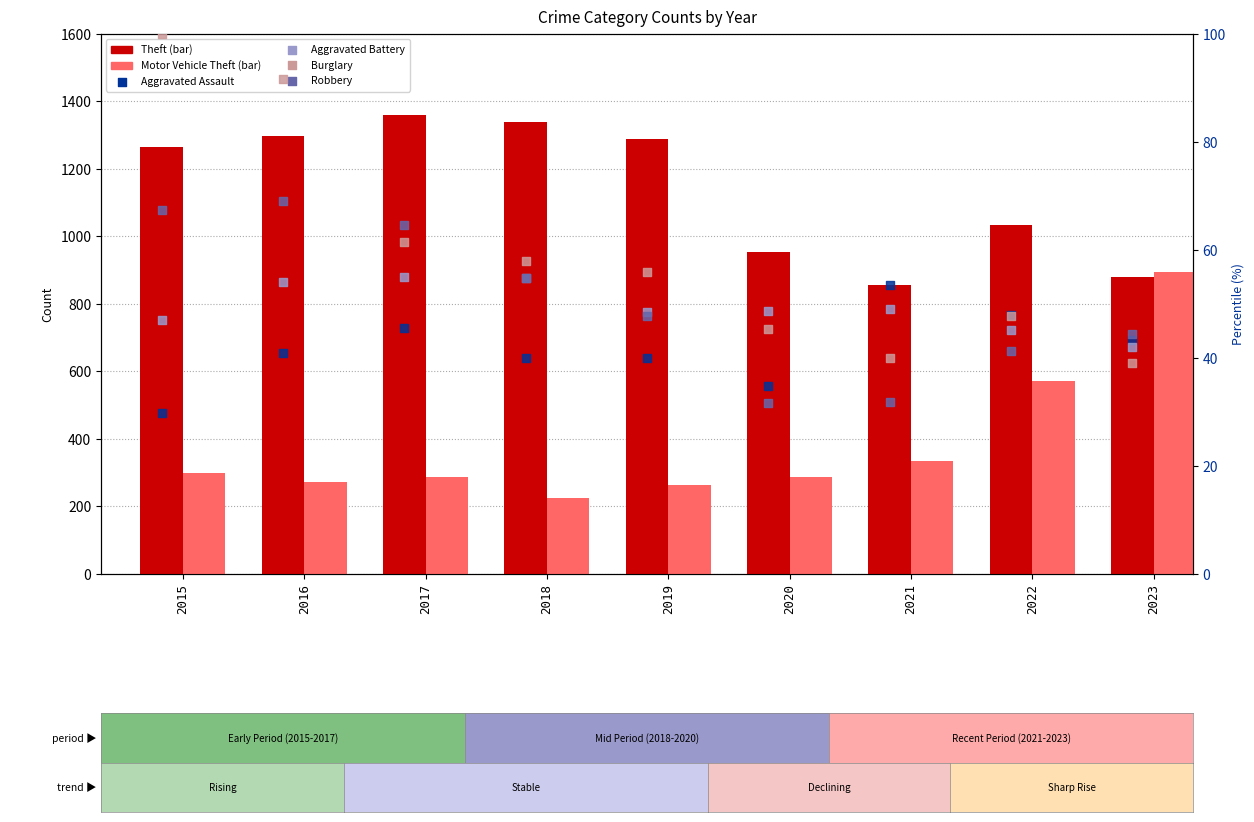

What are all the series names shown in the legend?

Theft, Motor Vehicle Theft, Aggravated Assault, Aggravated Battery, Burglary, Robbery